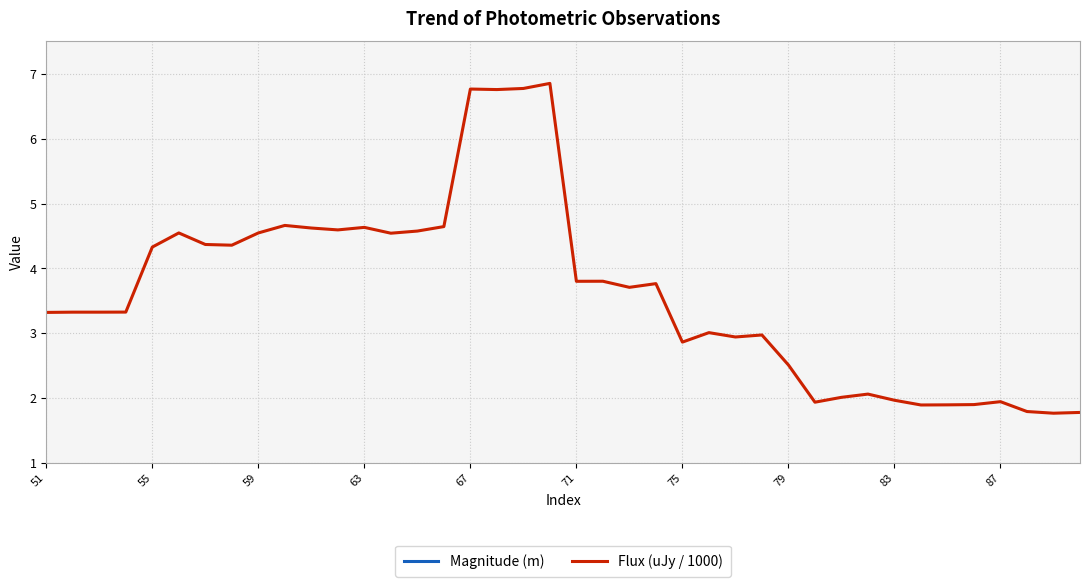

True or false: Flux (uJy / 1000) has a value of 1.9 at 87.

True